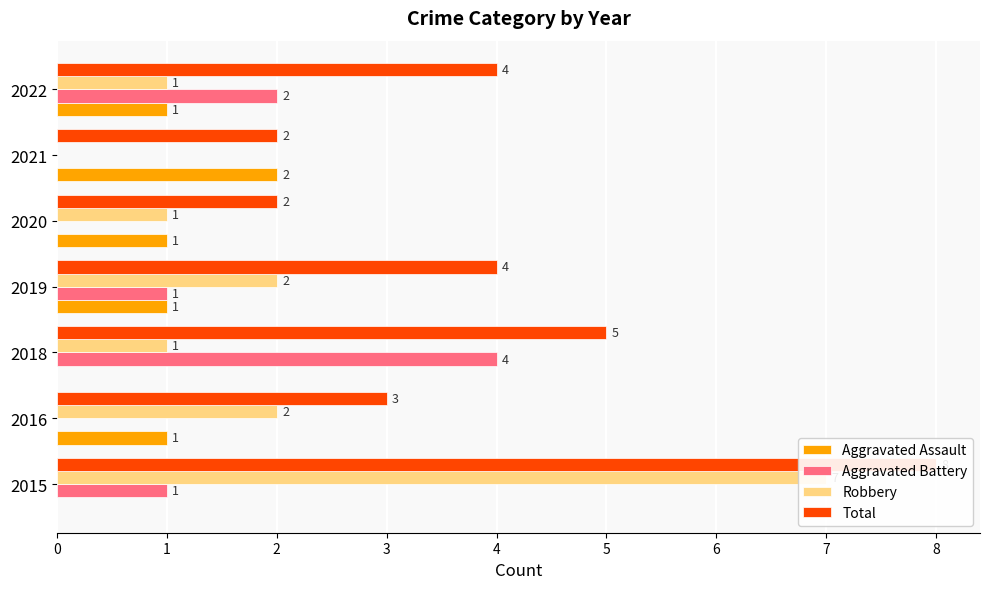

What value does the Total series have at 2016?

3